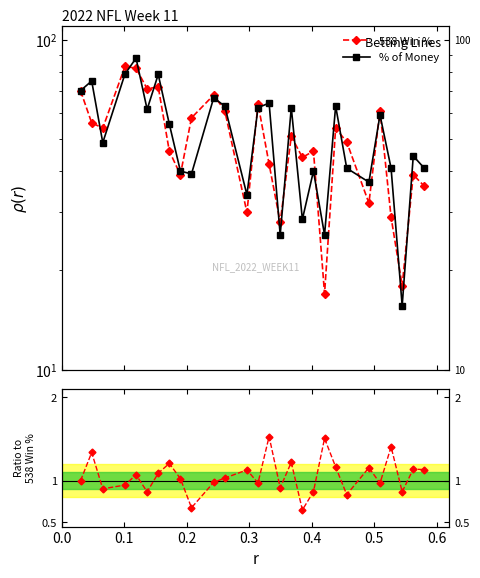

True or false: 538 Win % and ratio cross at least once.

False